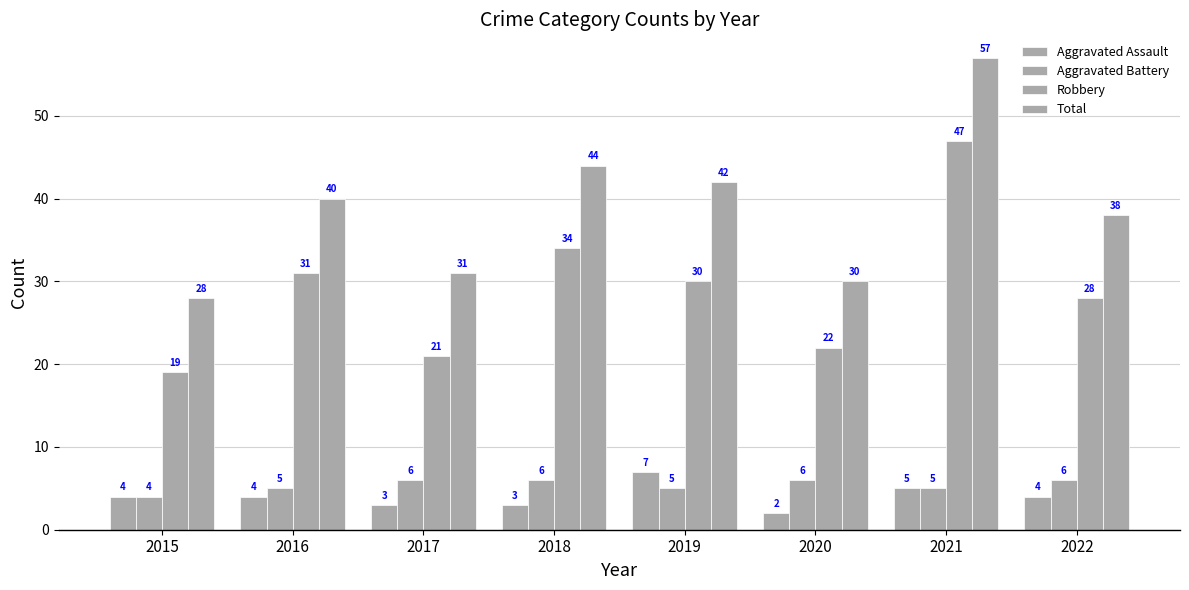

Which has a higher value, 2022 or 2015?

2022